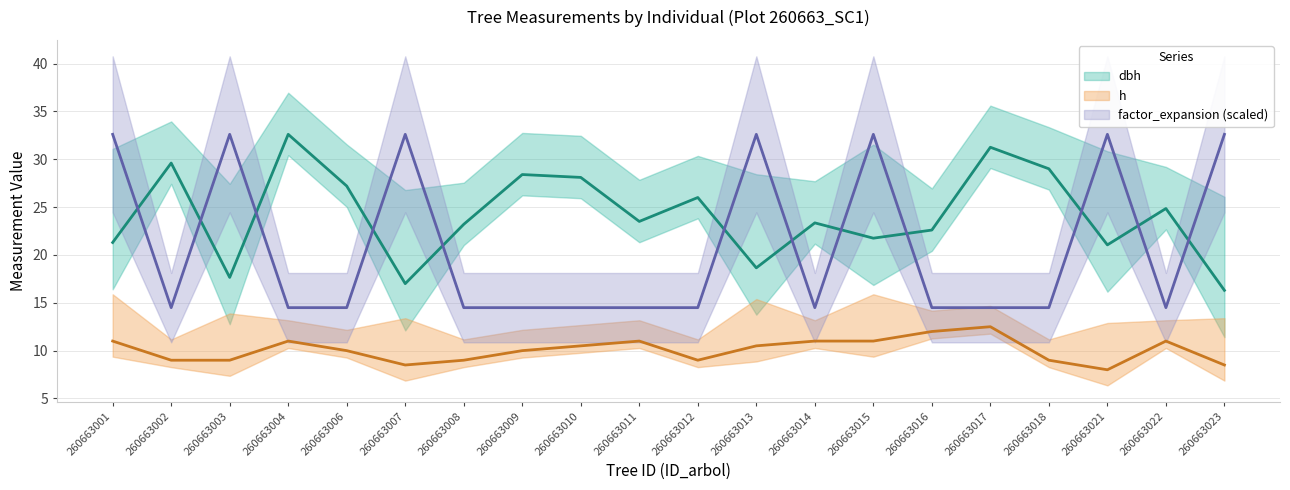

Reading left to right, transcribe all the data shown in this chart.

dbh: 260663001=21.3	260663002=29.6	260663003=17.6	260663004=32.6	260663006=27.2	260663007=17.0	260663008=23.2	260663009=28.4	260663010=28.1	260663011=23.5	260663012=26.0	260663013=18.6	260663014=23.4	260663015=21.8	260663016=22.6	260663017=31.2	260663018=29.0	260663021=21.1	260663022=24.9	260663023=16.3
h: 260663001=11.0	260663002=9.0	260663003=9.0	260663004=11.0	260663006=10.0	260663007=8.5	260663008=9.0	260663009=10.0	260663010=10.5	260663011=11.0	260663012=9.0	260663013=10.5	260663014=11.0	260663015=11.0	260663016=12.0	260663017=12.5	260663018=9.0	260663021=8.0	260663022=11.0	260663023=8.5
factor_expansion: 260663001=32.6	260663002=14.5	260663003=32.6	260663004=14.5	260663006=14.5	260663007=32.6	260663008=14.5	260663009=14.5	260663010=14.5	260663011=14.5	260663012=14.5	260663013=32.6	260663014=14.5	260663015=32.6	260663016=14.5	260663017=14.5	260663018=14.5	260663021=32.6	260663022=14.5	260663023=32.6